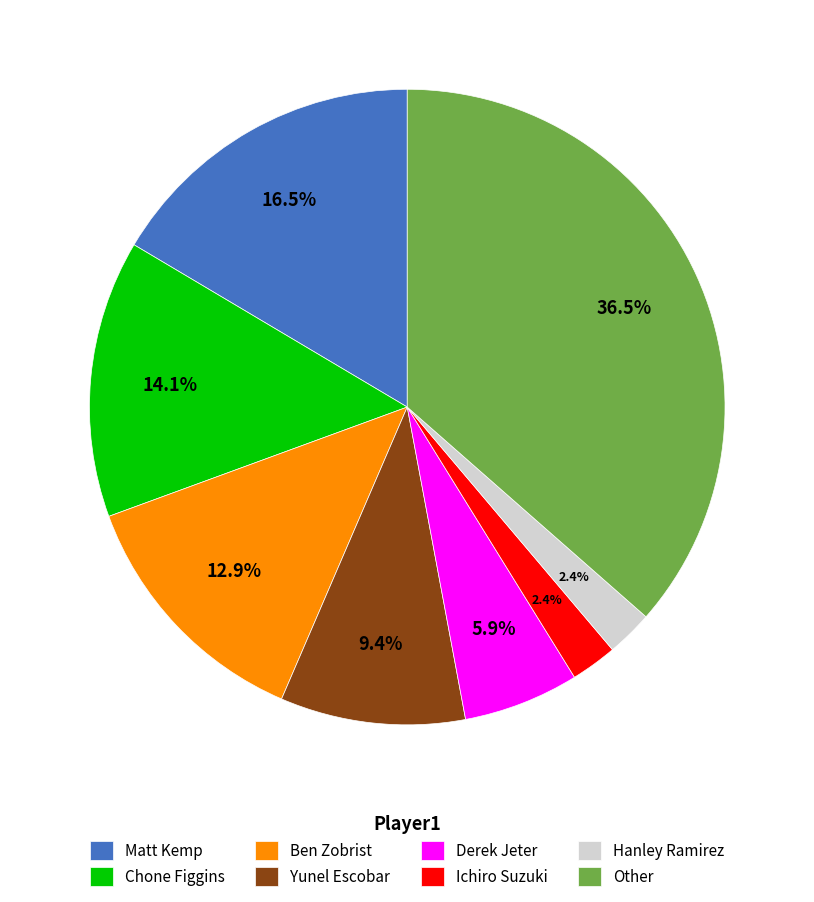

To the nearest percent, what percentage of the pie is Chone Figgins?

14%